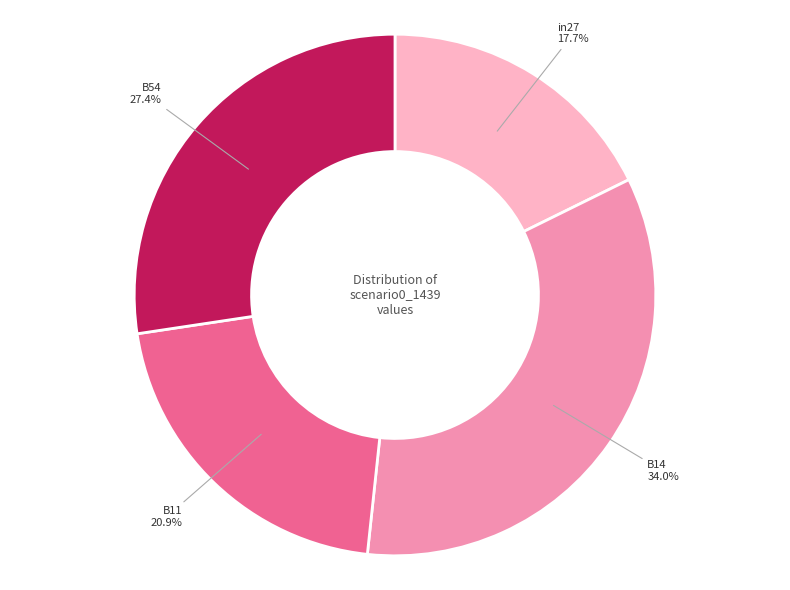

Which slice is the smallest?

in27